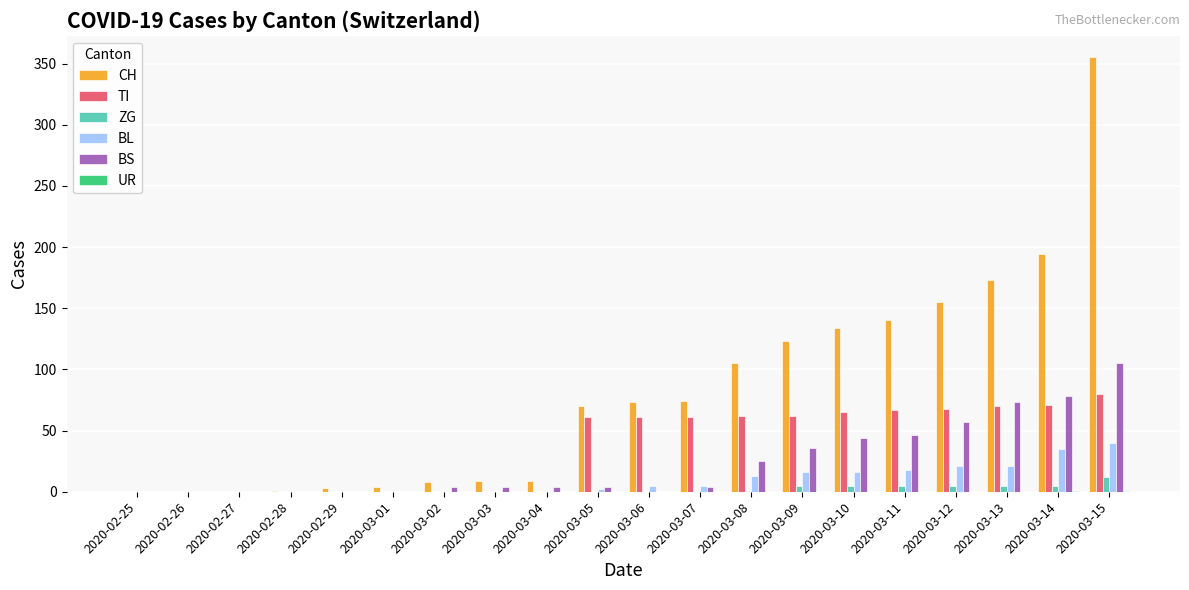

What is the sum of all BS values?

484